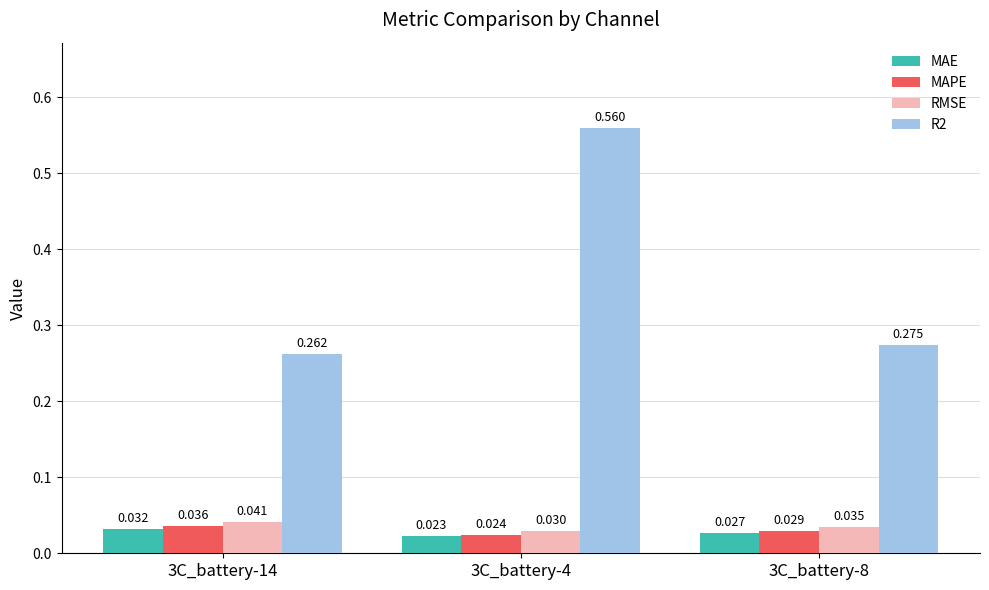

Reading right to left, extract all data points from this chart.

MAE: 0.0	0.0	0.0
MAPE: 0.0	0.0	0.0
RMSE: 0.0	0.0	0.0
R2: 0.3	0.6	0.3